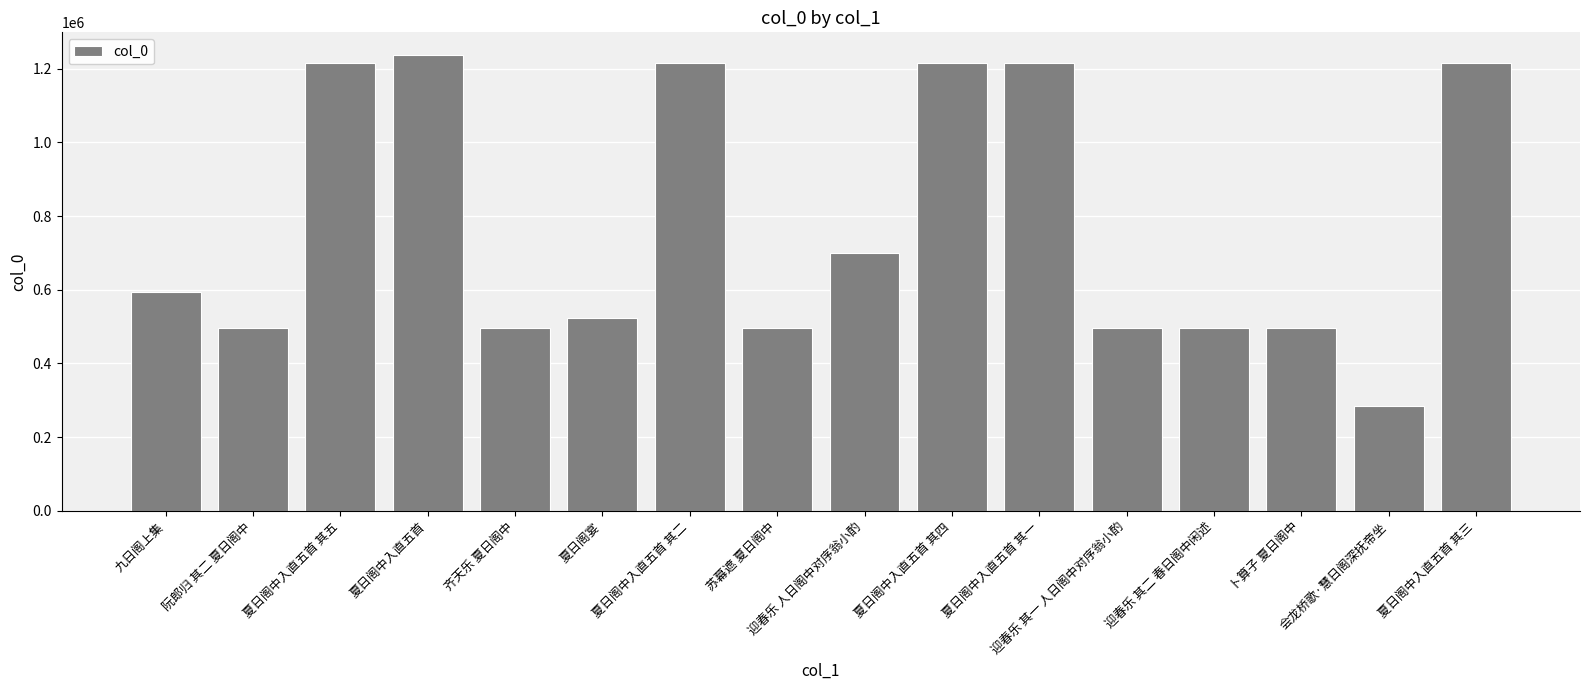

What is the smallest value displayed?

285751